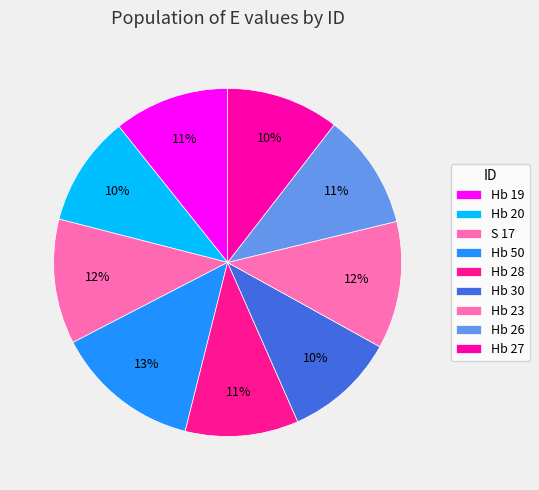

How many slices are in this pie chart?

9